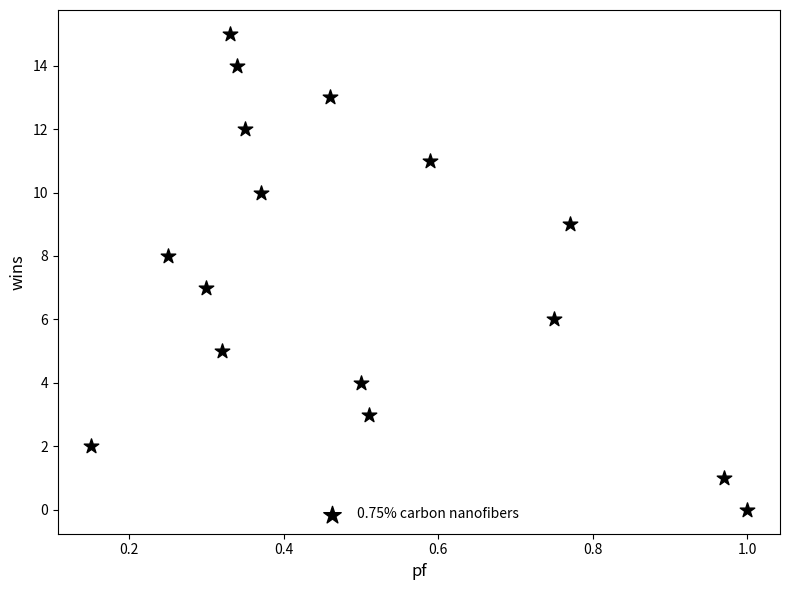

What is the range of Y values (max minus min)?

15